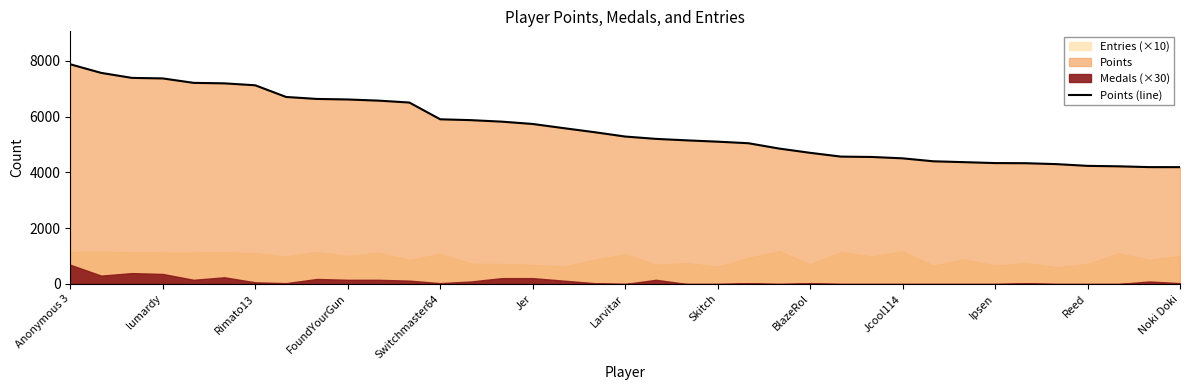

What is the average value?

5589